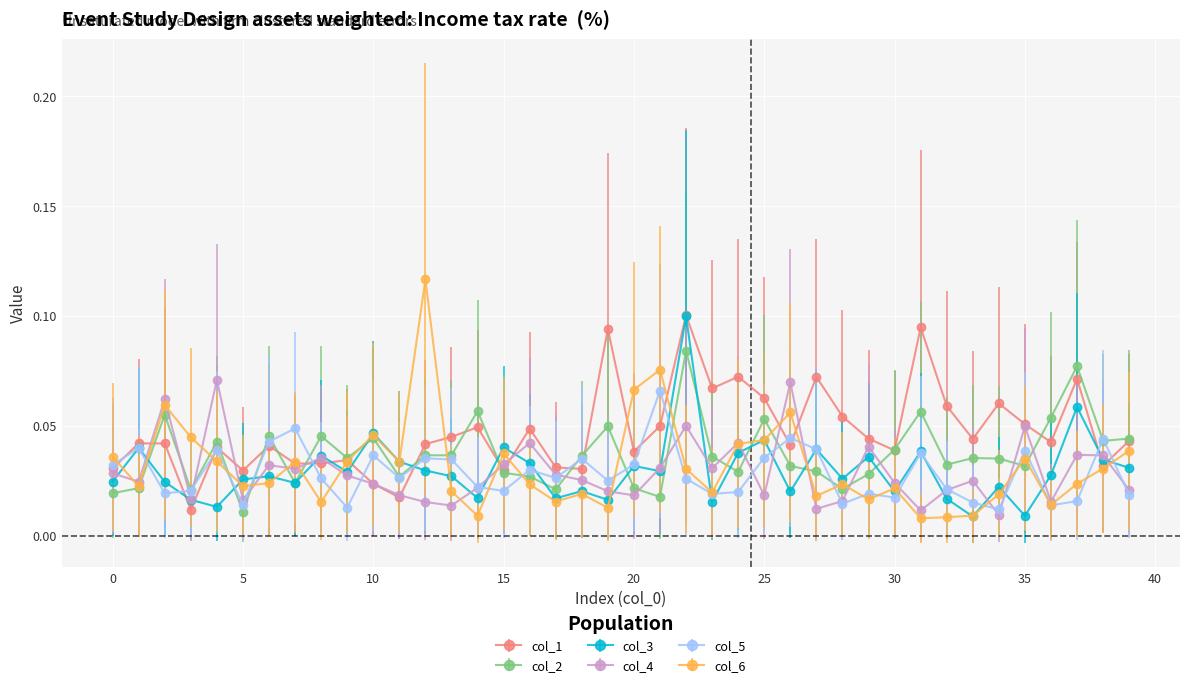

How many col_5 values are between 0 and 1?

40